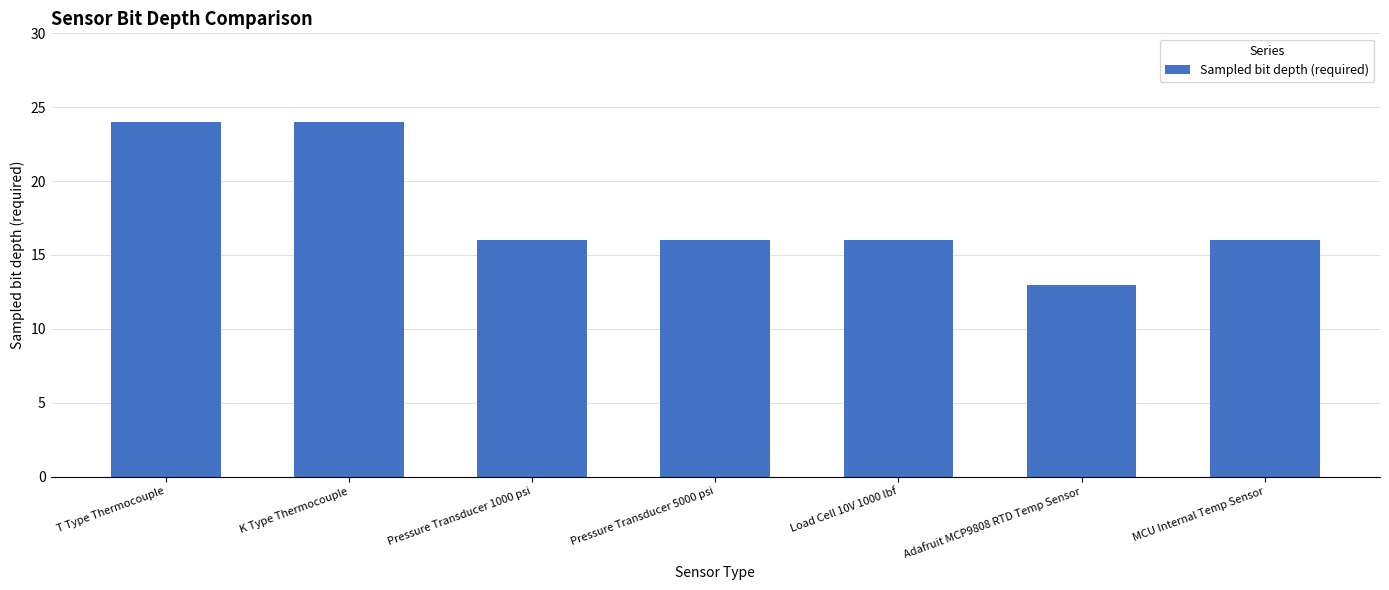

What value does the data have at T Type Thermocouple, to the nearest 10?

20